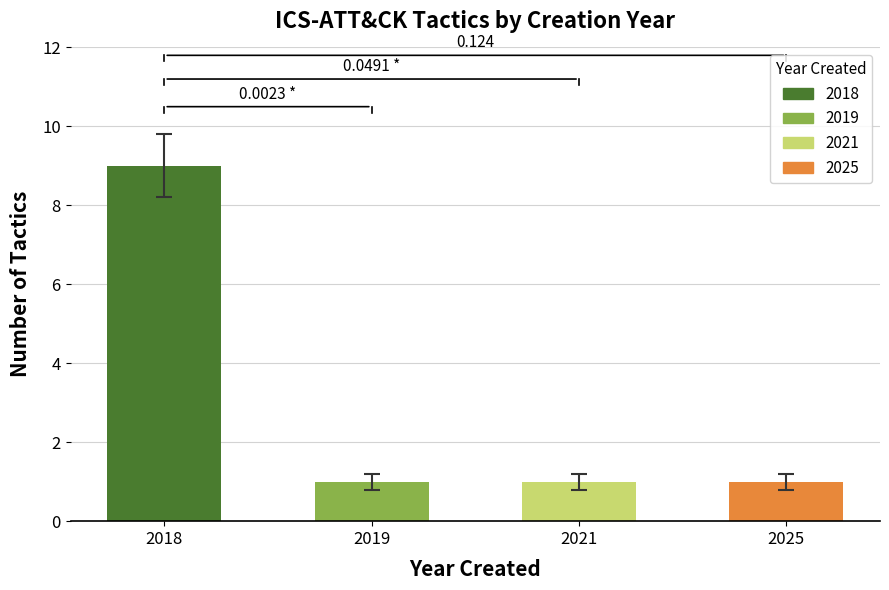

What is the minimum value shown in the chart?

1